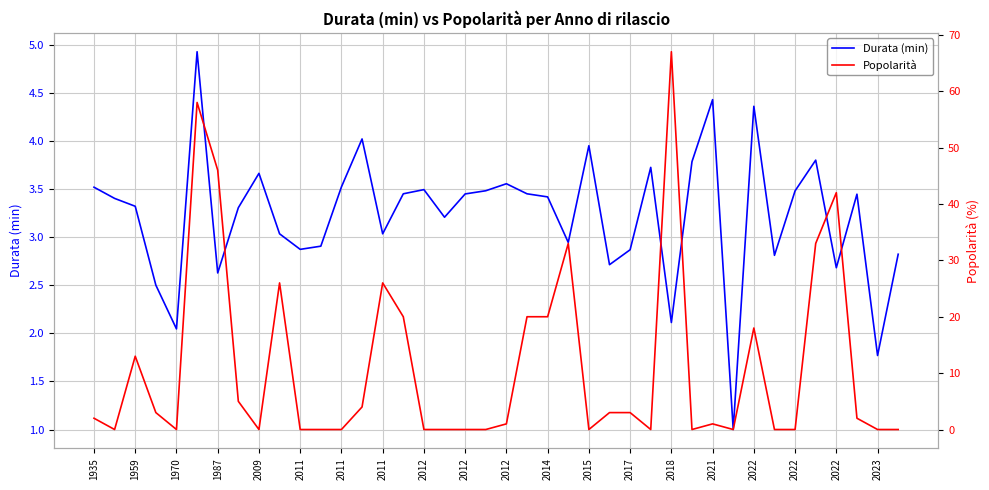

How many distinct data groups are displayed?

2